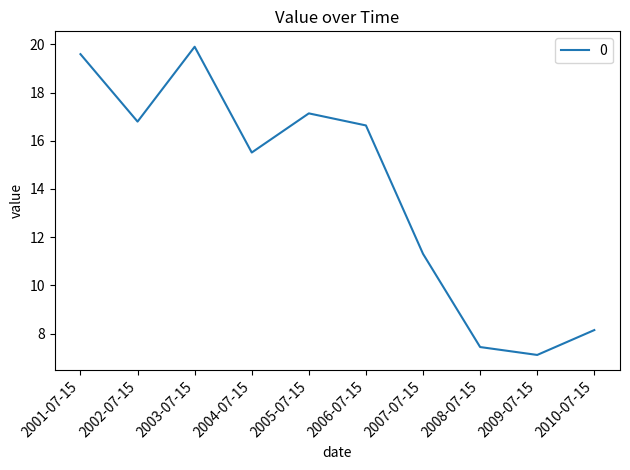

Does the chart display data point markers on the line(s)?

No